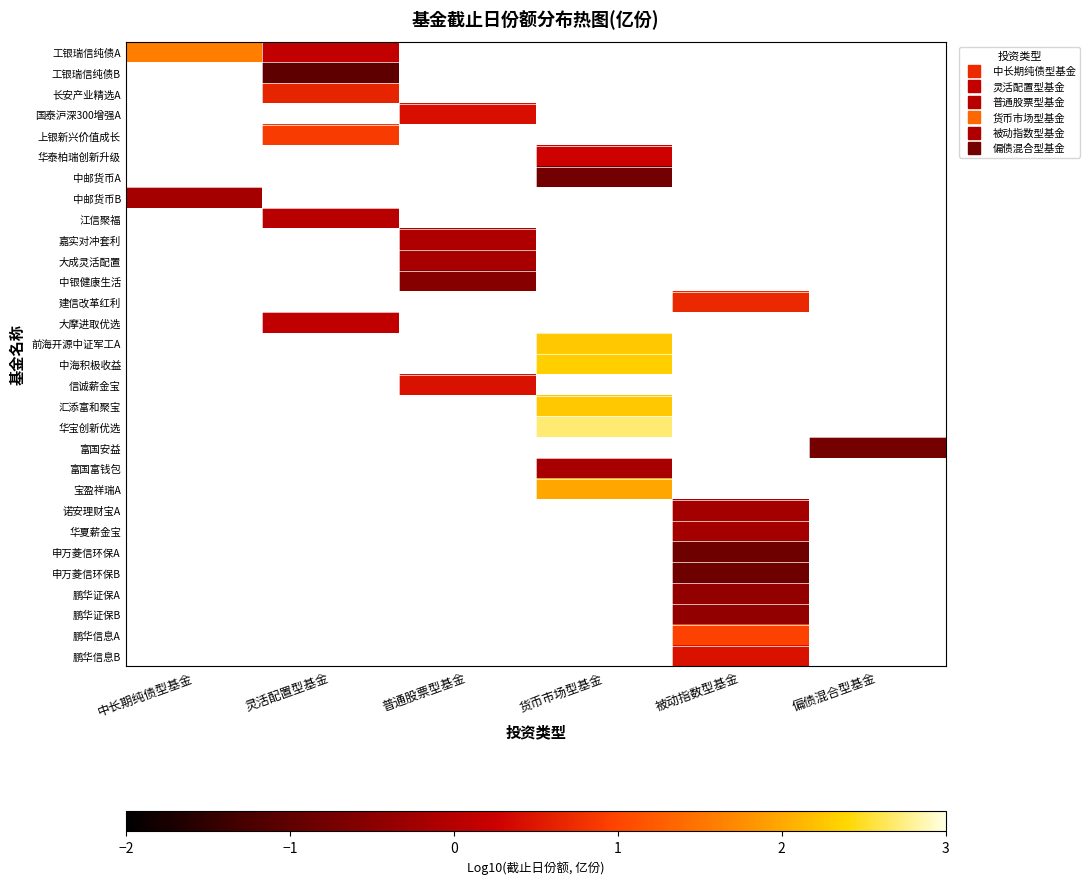

How many negative values does the 富国安益 series have?

1